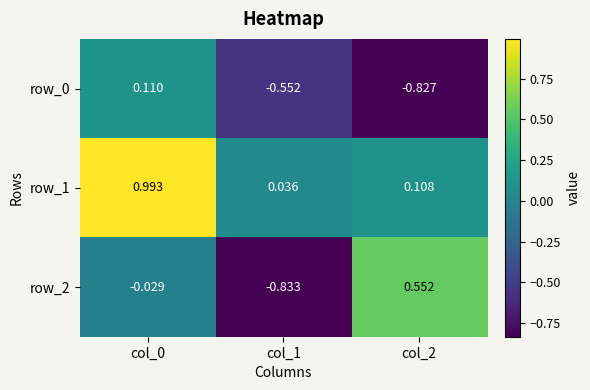

How many series are shown in this chart?

3